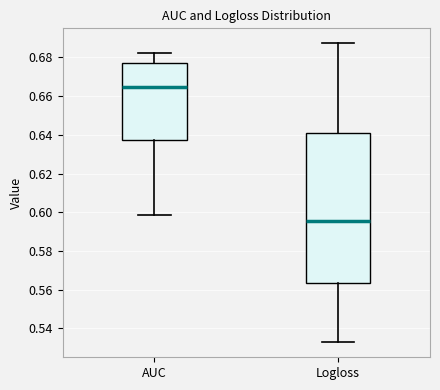

Where is the lower edge of the box for Logloss on the y-axis? The values are not printed on the chart, so give them approximately, as read against the axis.

0.564